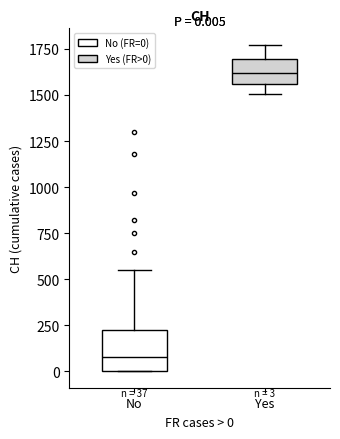

Which box has the lowest median line?

No